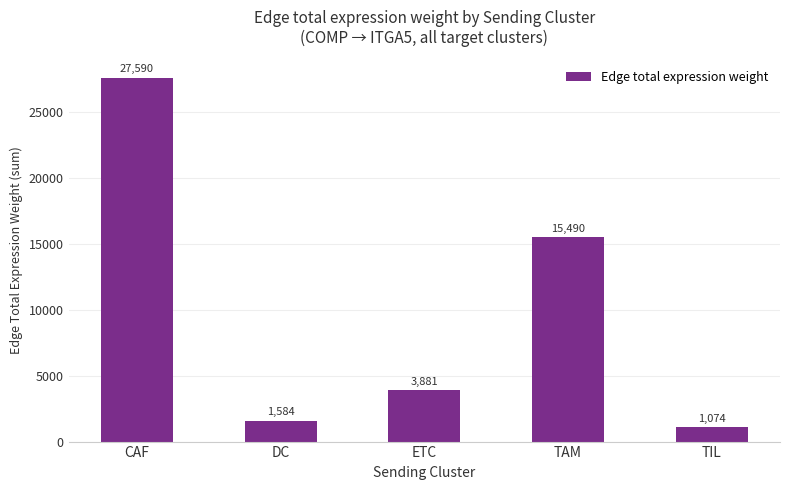

Does the chart contain stacked bars?

No